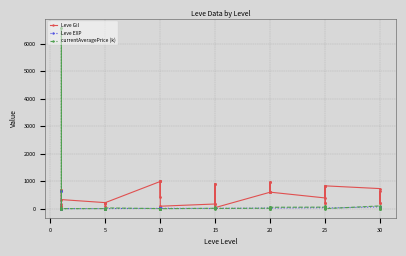

Count the number of categories in the chart.

40